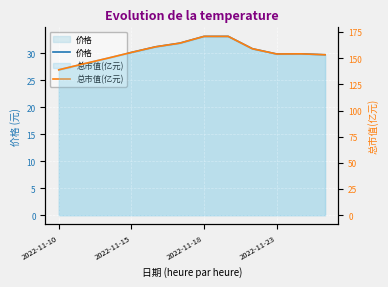

In 价格, how many points are higher than both neighbors (excluding endpoints)?

1